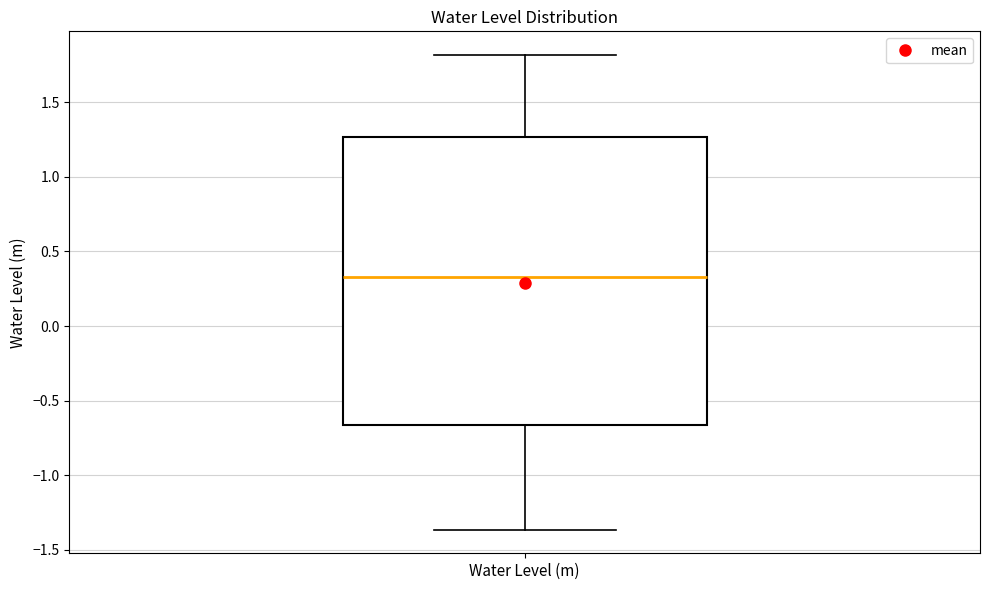

Transcribe this box plot: give where the median line is, the range the box spans, and where the two whiskers end, as read against the y-axis. The values are not printed on the chart, so give them approximately, as read against the axis.

median 0.35, box -0.65 to 1.25, whiskers -1.35 to 1.80